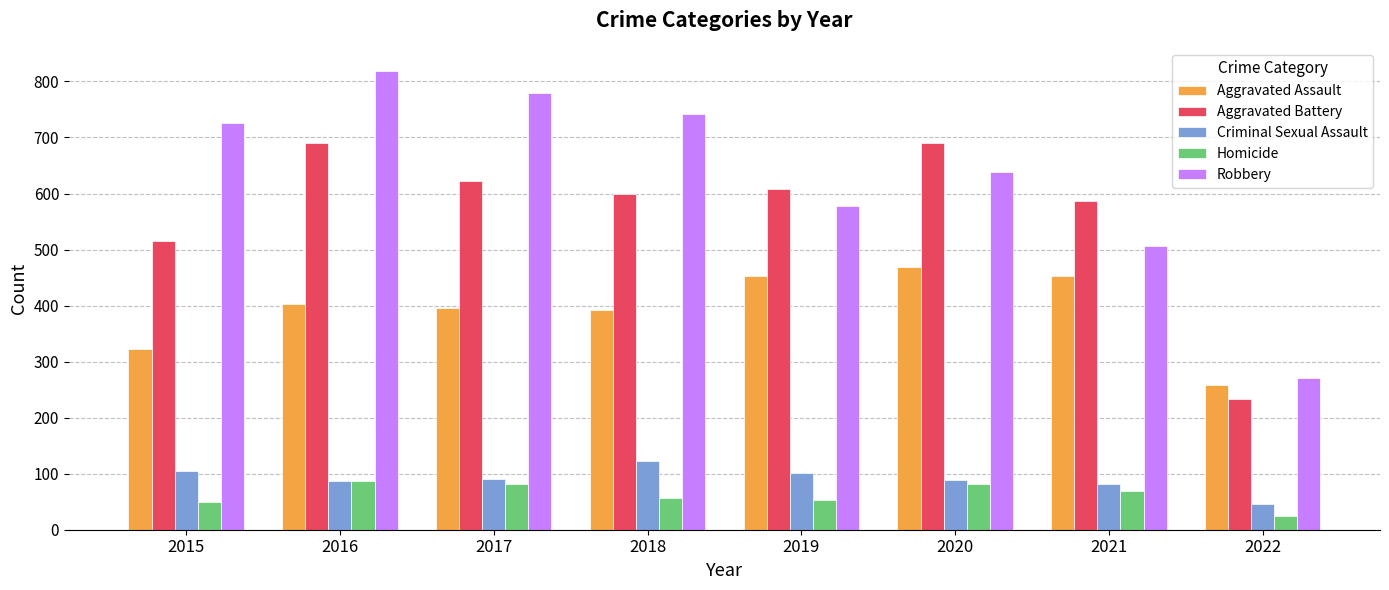

Which series has the widest spread of values?

Robbery